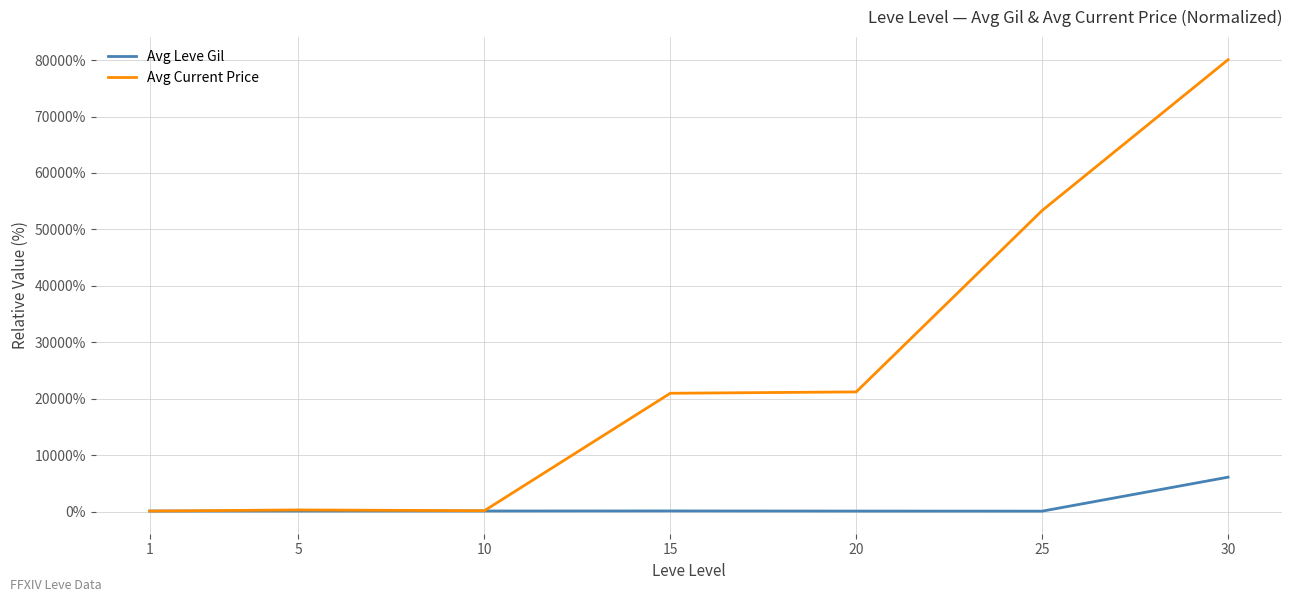

What is the highest value of the Avg Leve Gil series?

6104.5